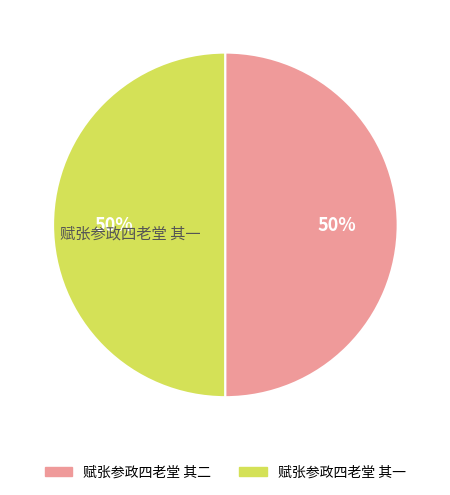

To the nearest percent, what is the average slice percentage?

50%